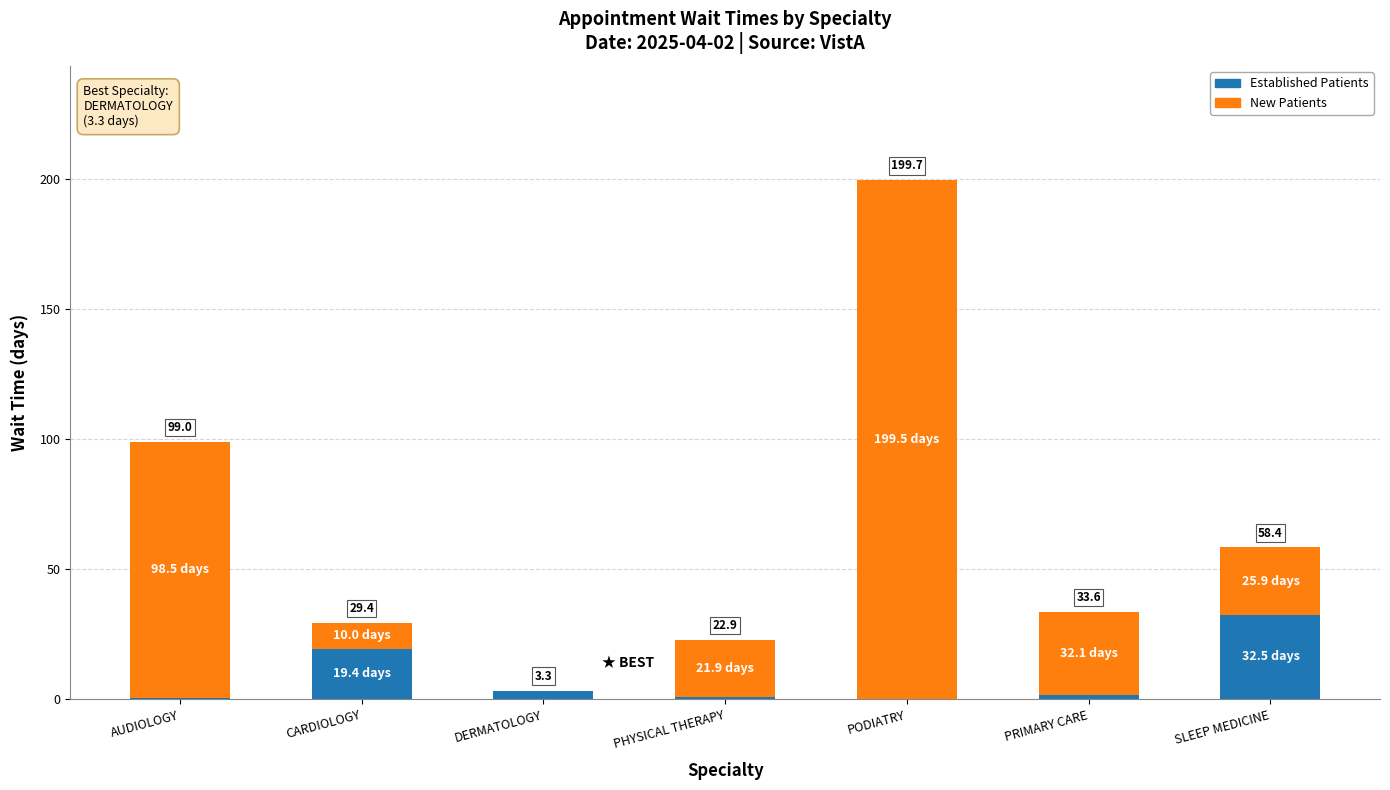

Rank the series at PODIATRY from highest to lowest value.

New Patients, Established Patients